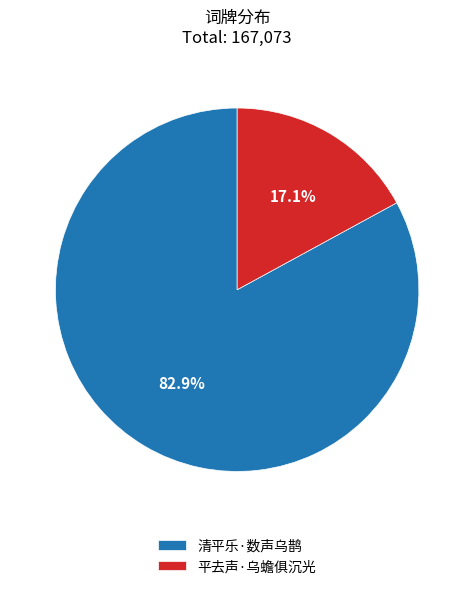

How many segments does this pie chart have?

2